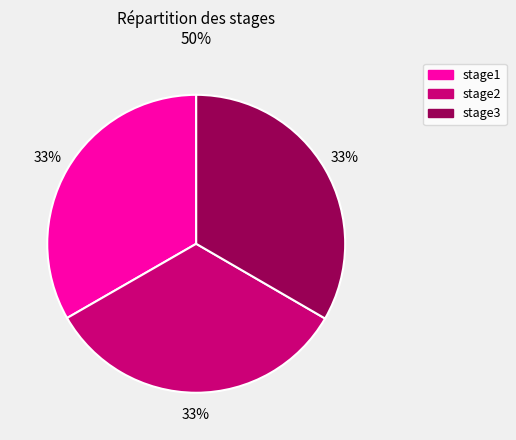

How many segments does this pie chart have?

3